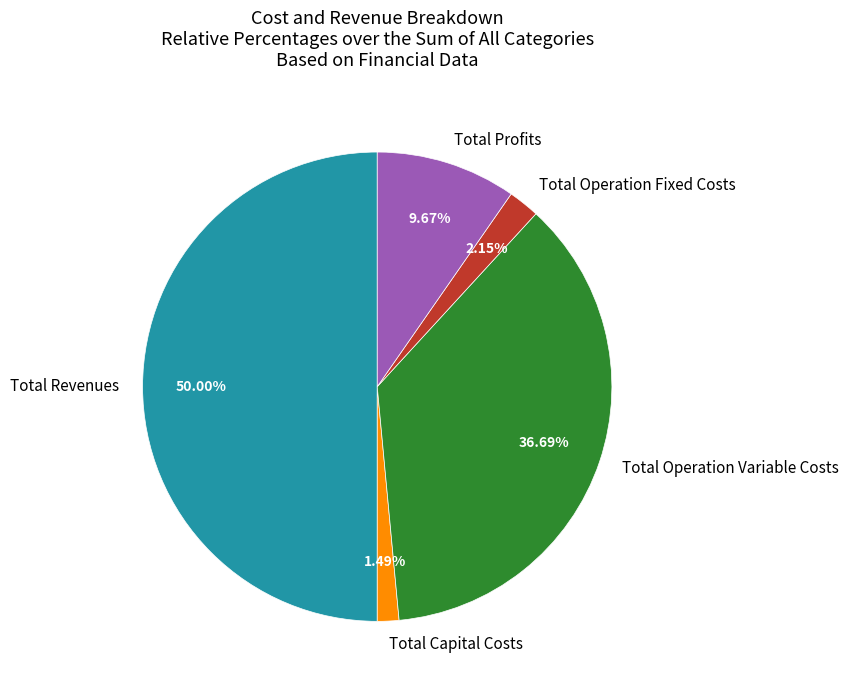

Do Total Capital Costs and Total Operation Variable Costs together represent more than half of the pie?

No